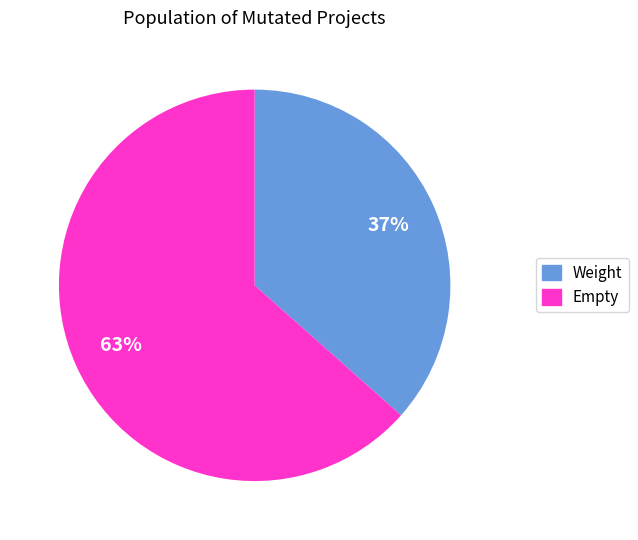

To the nearest percent, what is the average slice percentage?

50%